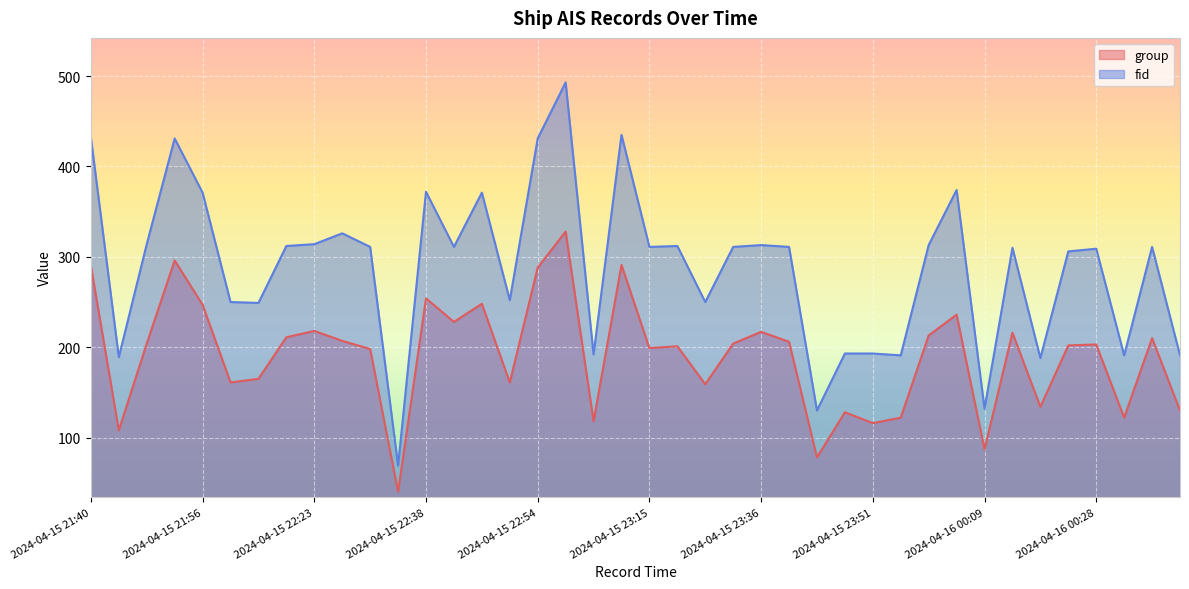

True or false: group and fid cross at least once.

False